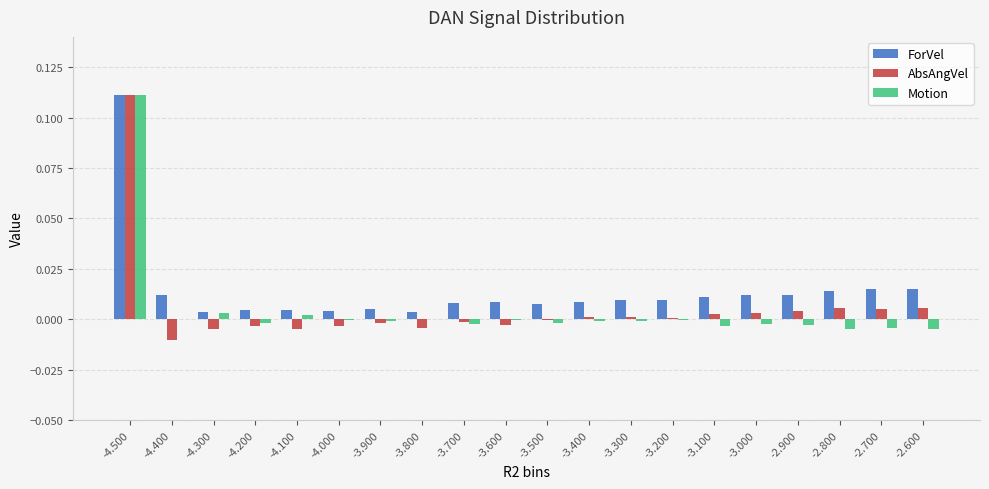

How many groups of bars are there?

20